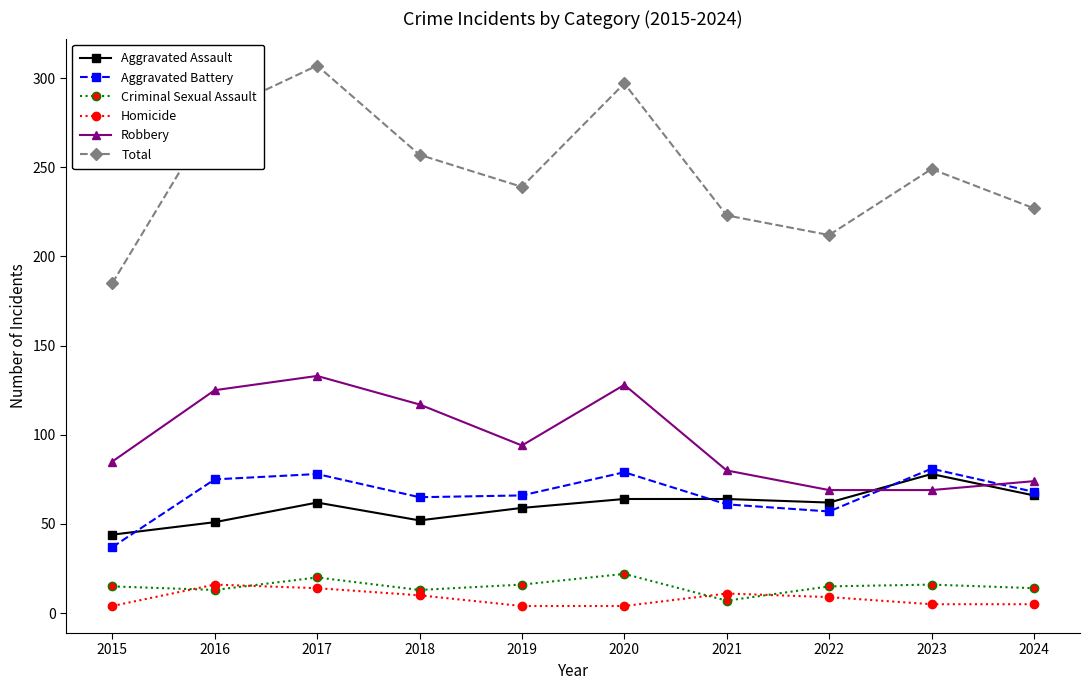

What is the difference between the maximum and second lowest values in the Aggravated Assault series?

27